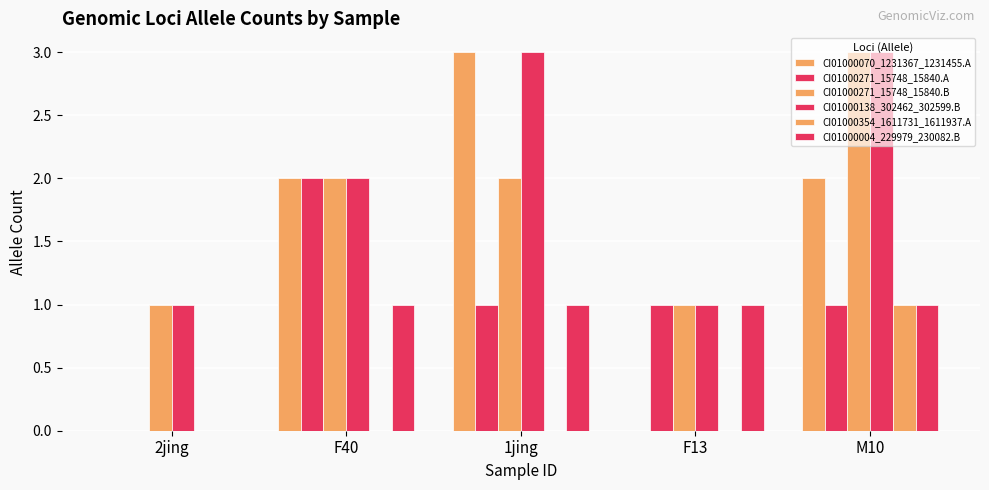

At how many categories does at least one series exceed 2?

2